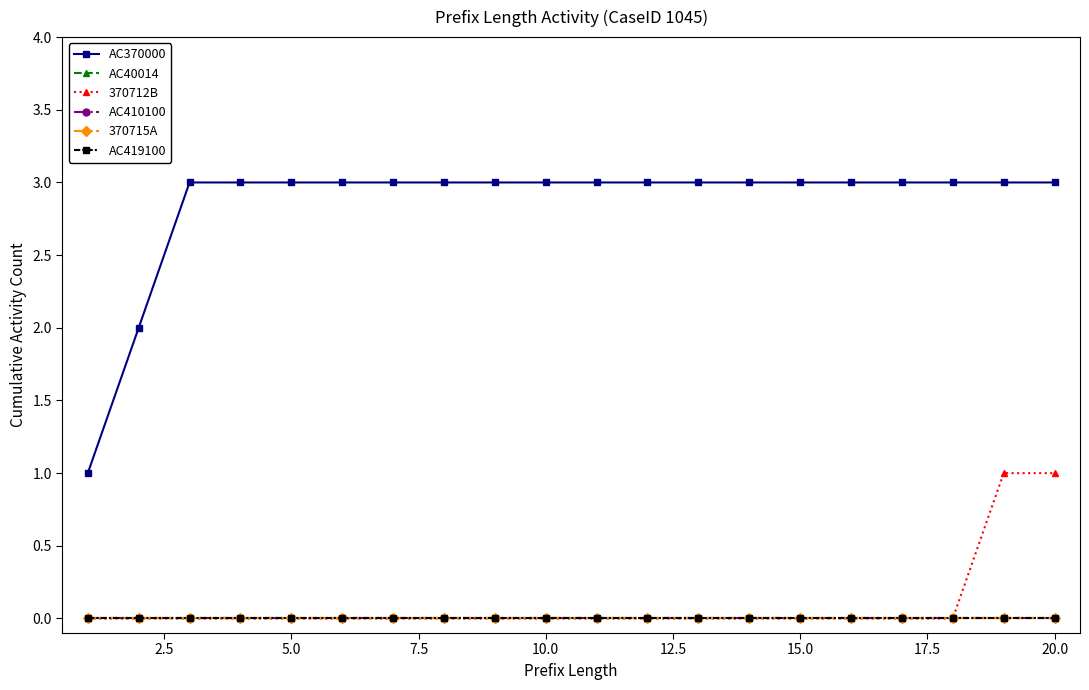

True or false: AC410100 and AC40014 intersect in this chart.

False